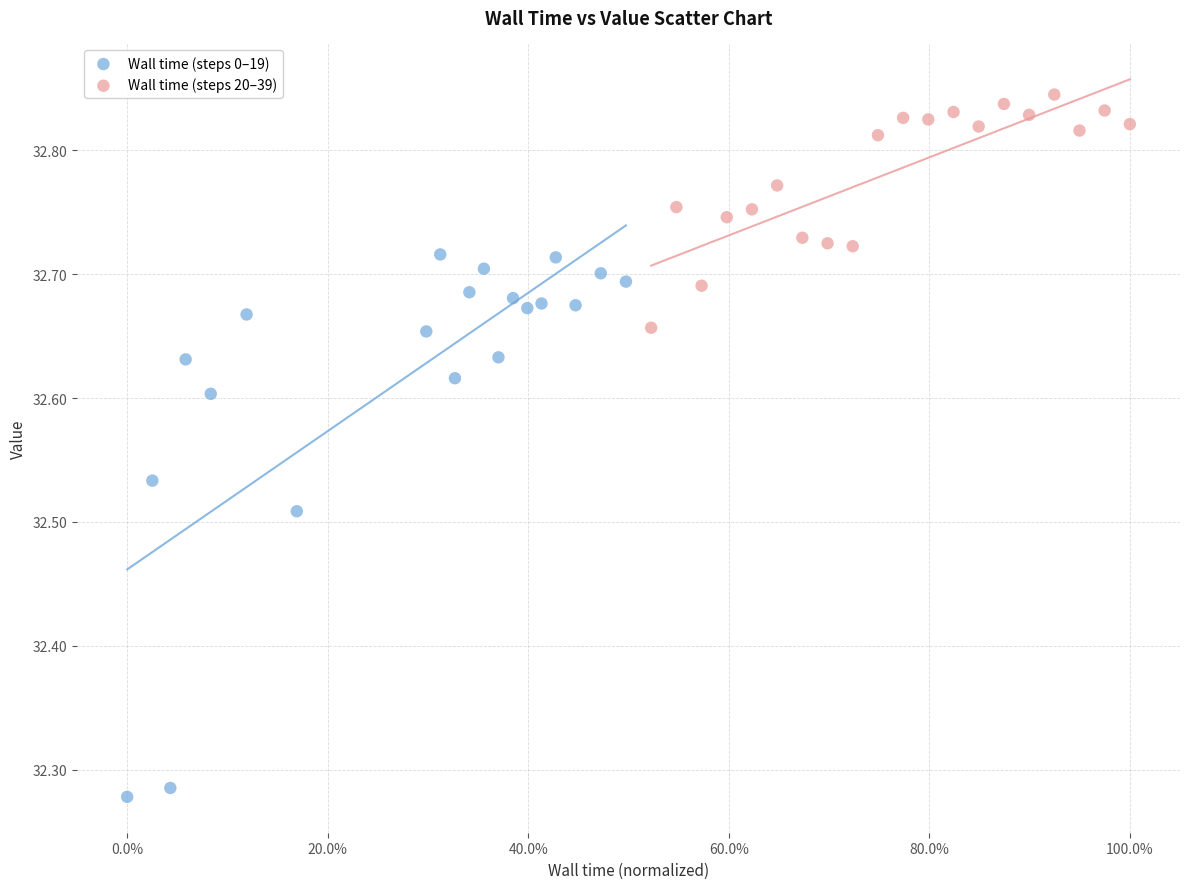

Which series contains the highest Y value?

Wall time (steps 20–39)